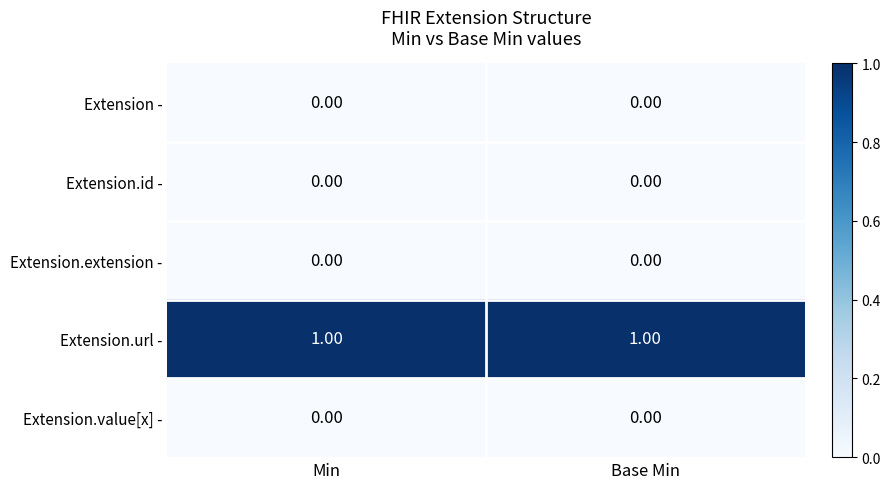

Which label corresponds to the smallest value in the chart?

Min